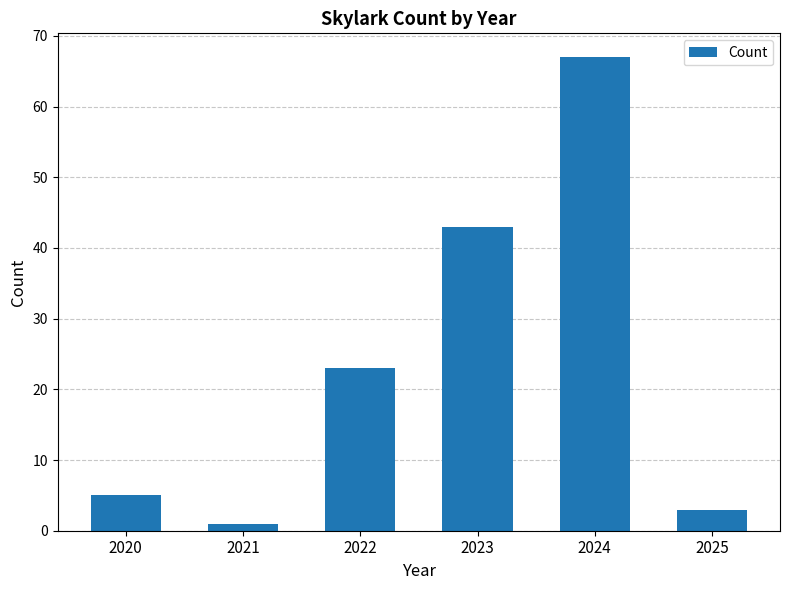

How many bars are there in total?

6